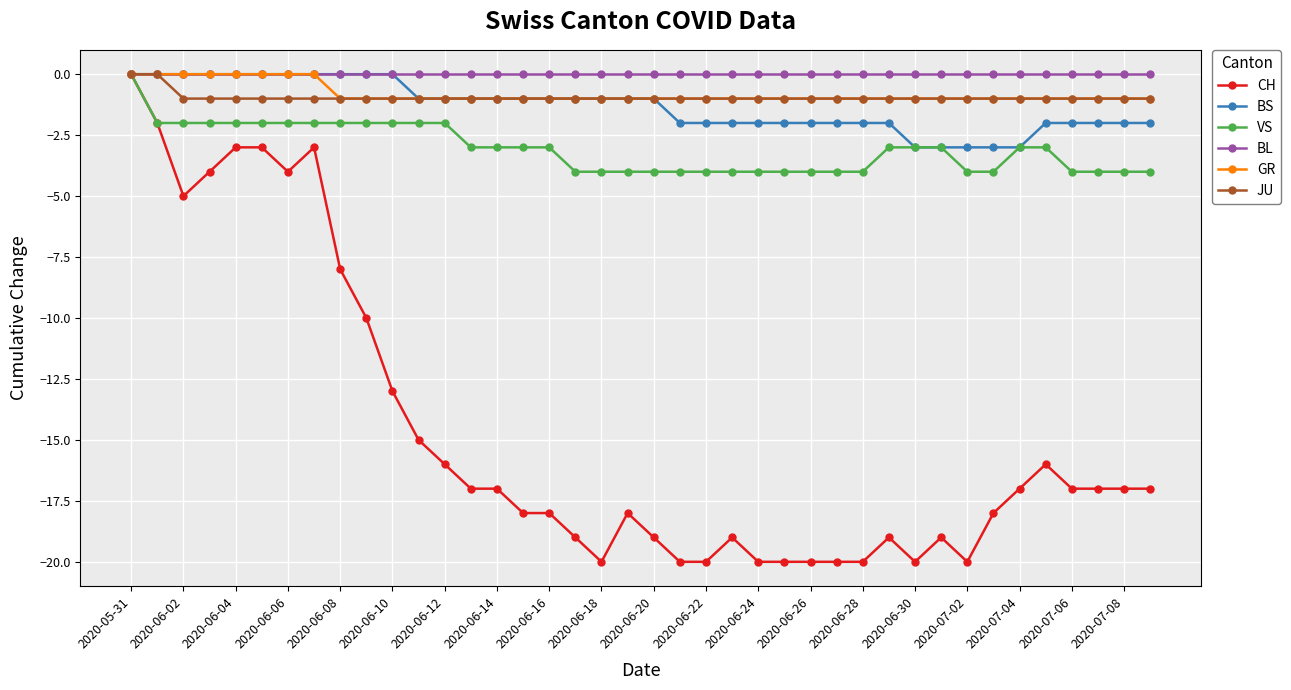

Is this an area chart (filled region under the line)?

No